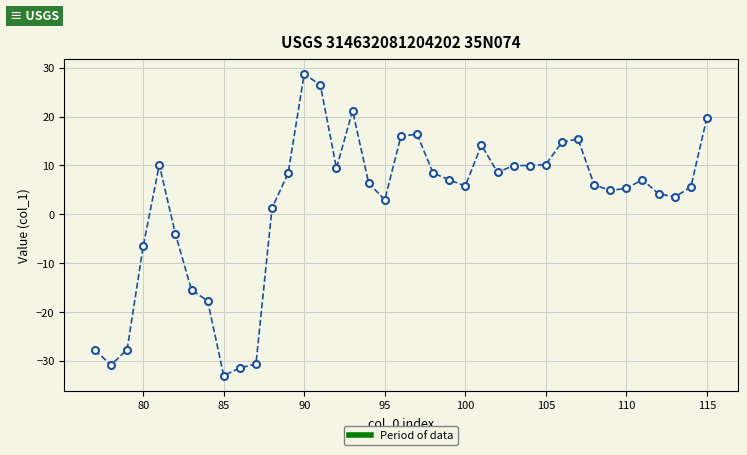

What is the smallest value displayed?

-33.0